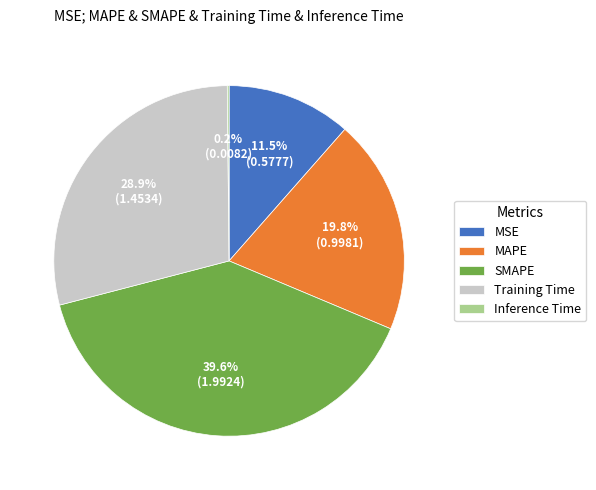

To the nearest percent, what percentage of the pie is SMAPE?

40%